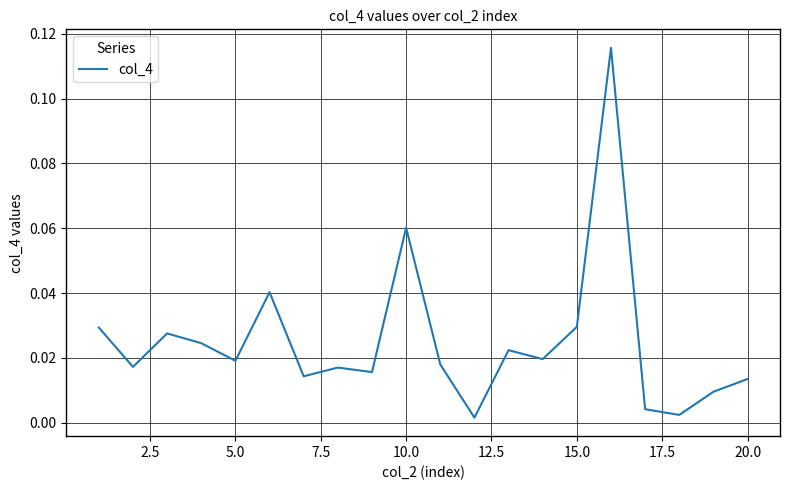

Is this an area chart (filled region under the line)?

No